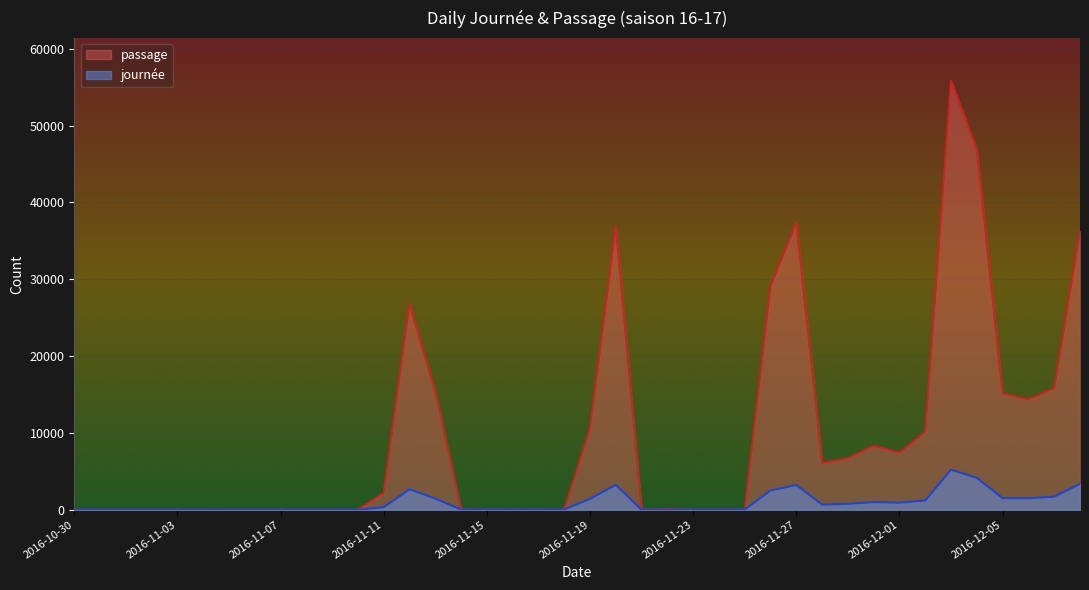

True or false: journée has a value of 2073 at 2016-11-06.

False